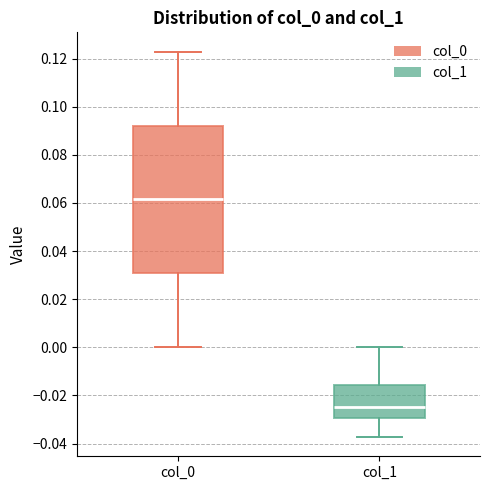

Reading left to right, read every box against the y-axis: the position of its median line, the range the box covers, and the ends of its whiskers. The values are not printed on the chart, so give them approximately, as read against the axis.

col_0: median 0.062, box 0.030 to 0.092, whiskers 0.000 to 0.122
col_1: median -0.024, box -0.030 to -0.016, whiskers -0.038 to 0.000